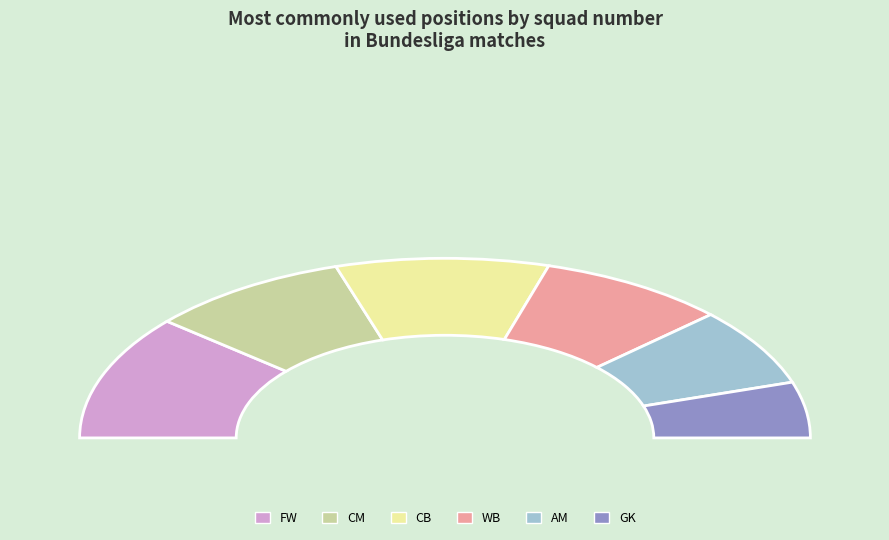

Is it true that GK is 30% of the pie?

False